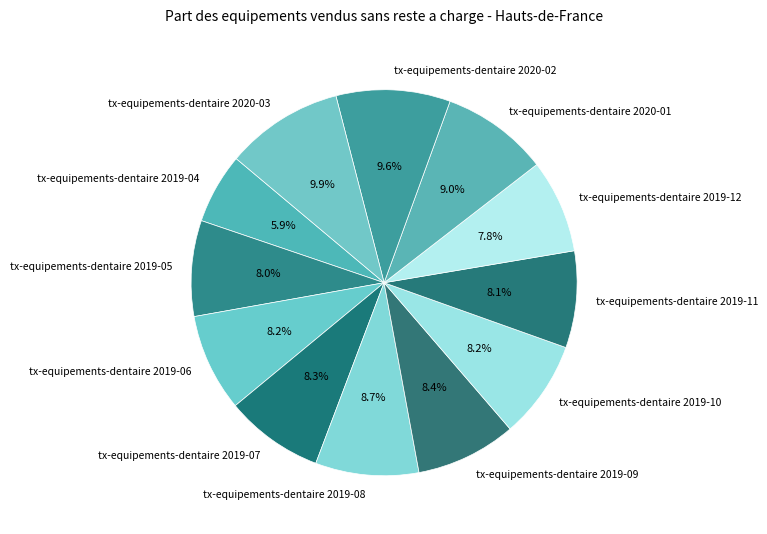

How many segments does this pie chart have?

12